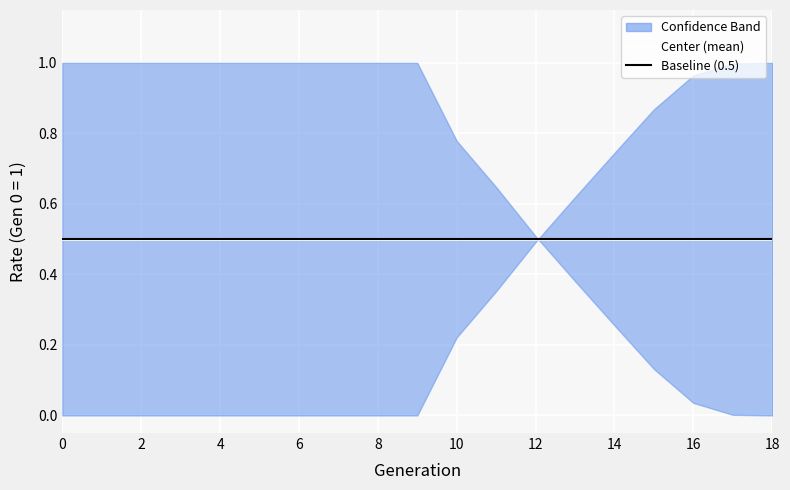

Does the chart display data point markers on the line(s)?

No